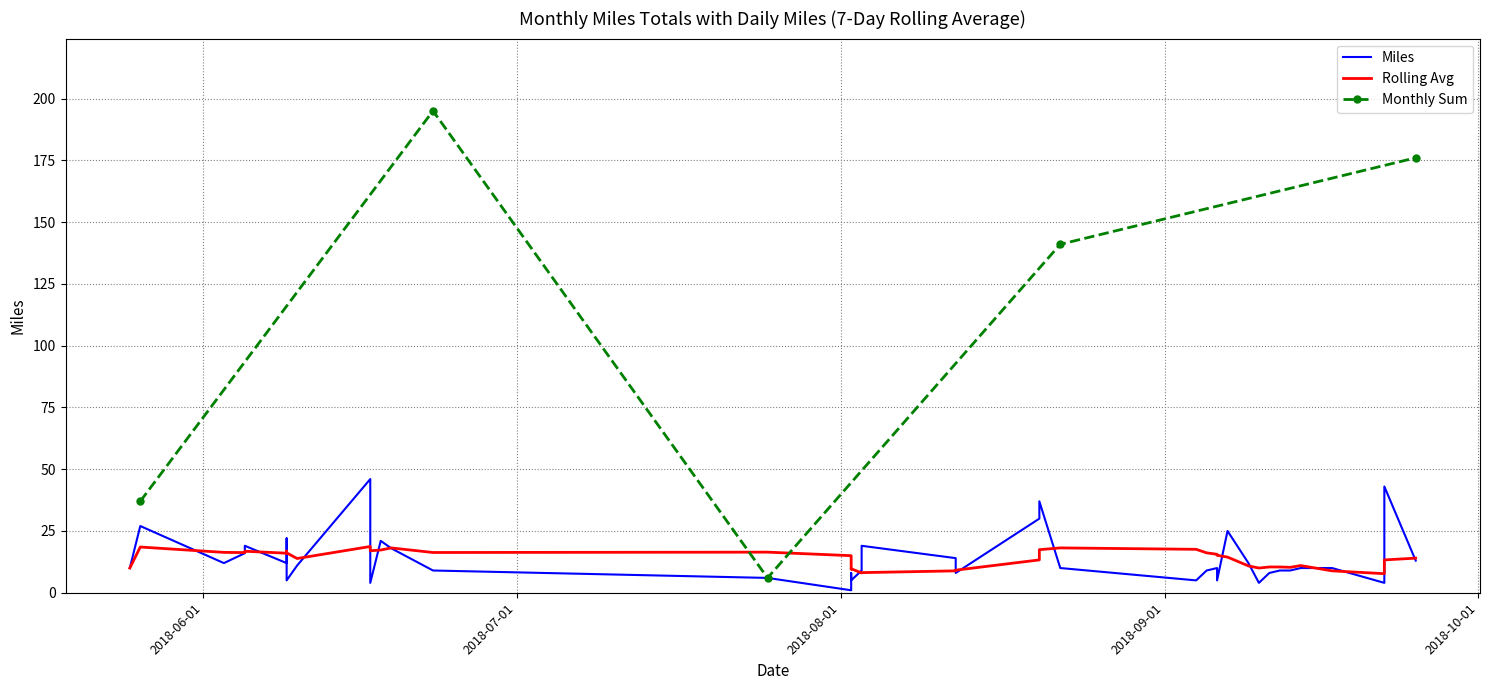

What is the sum of all values?

555